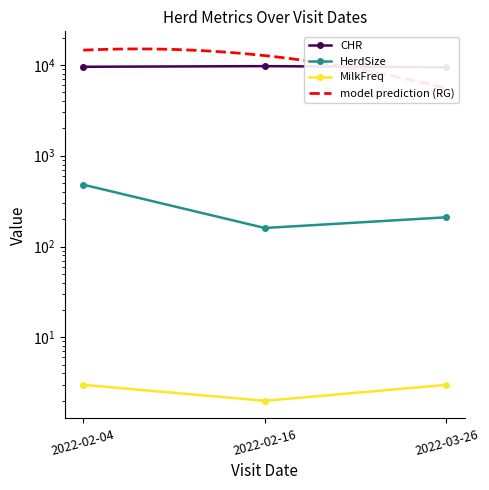

Reading right to left, list all the values displayed in this chart.

CHR: 9433	9697	9539
HerdSize: 210	160	480
MilkFreq: 3	2	3